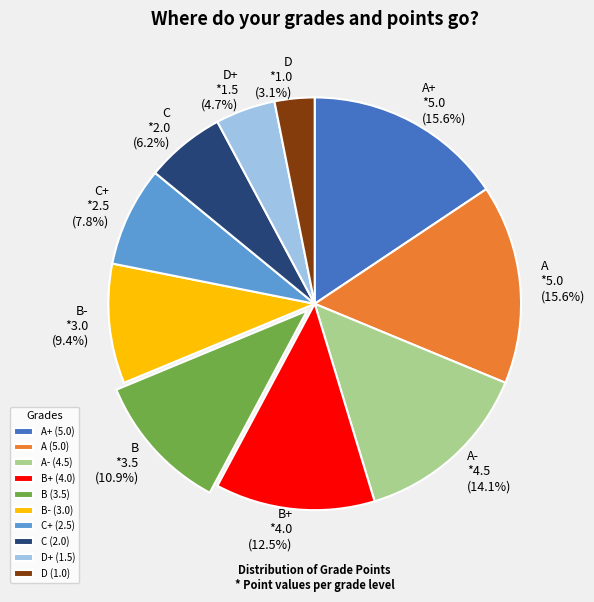

Is D+ the majority of the pie?

No